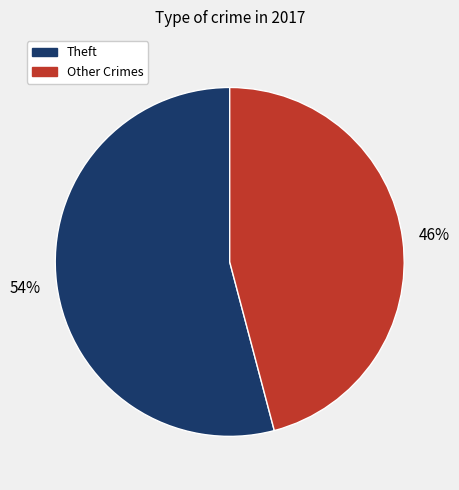

Does any single category account for the majority?

Yes